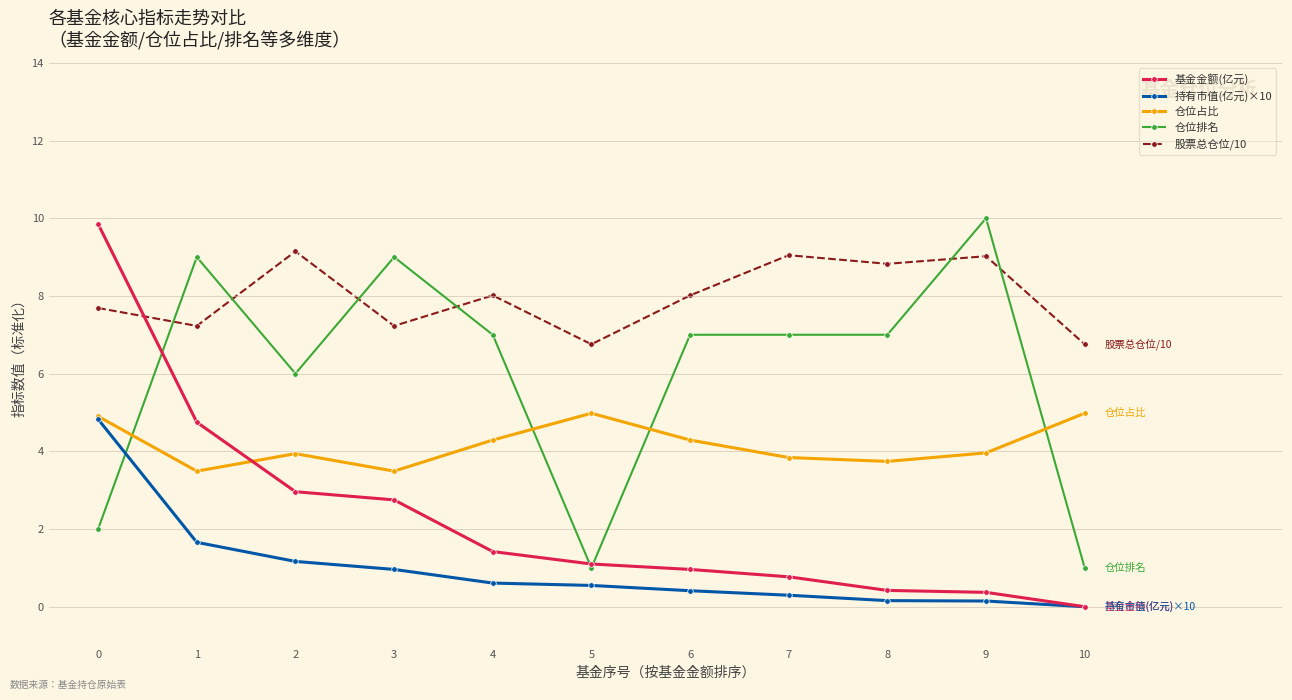

Count the number of data series in this chart.

5